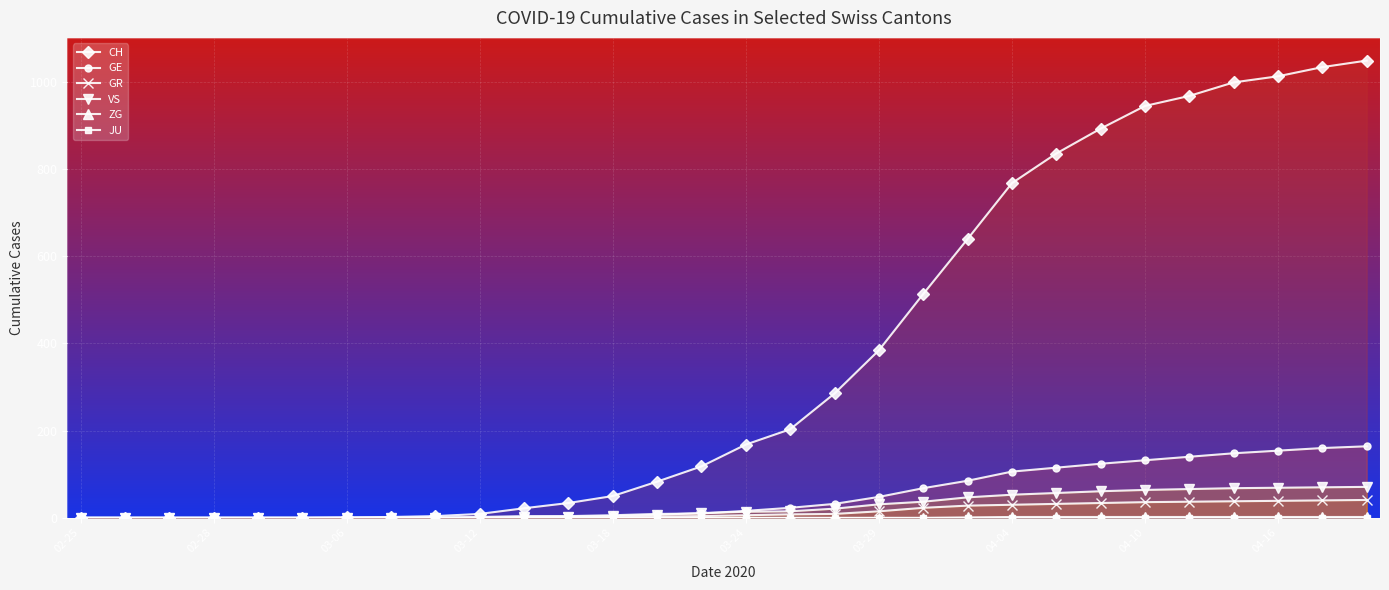

At which label does GR first exceed 6?

16